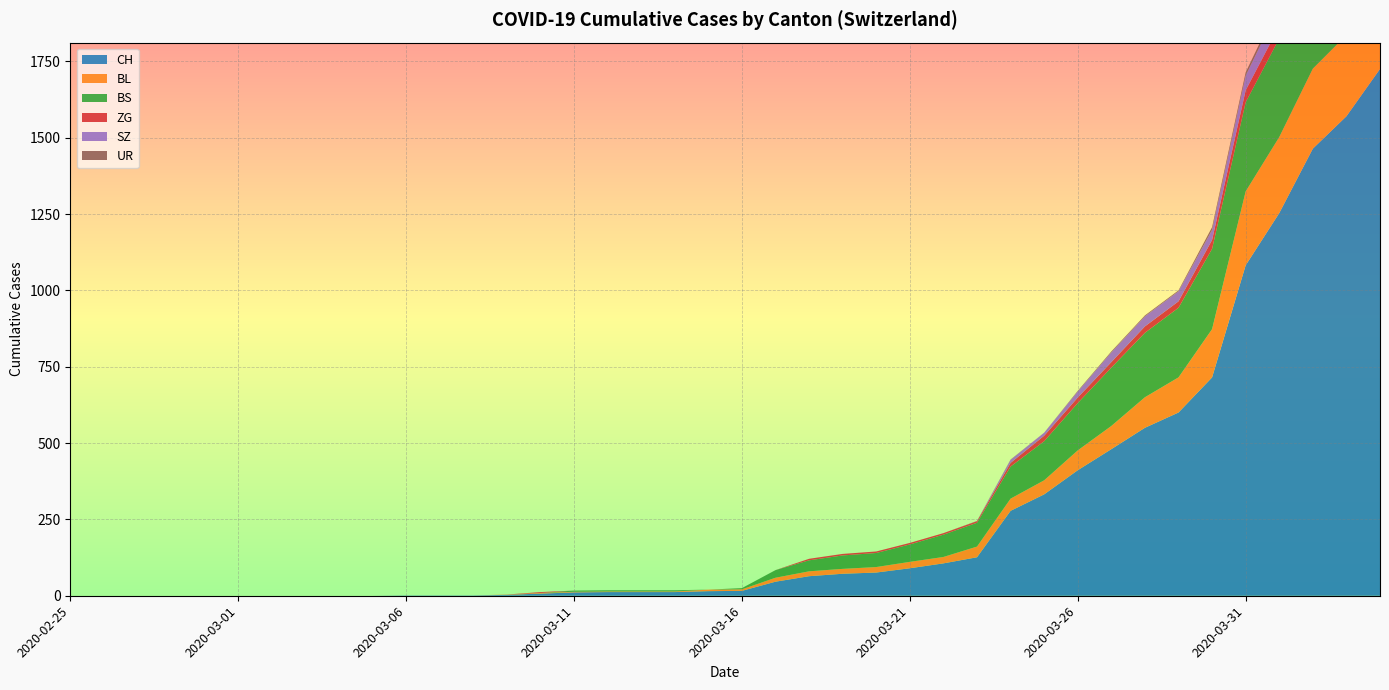

Reading left to right, transcribe all the data shown in this chart.

CH: 0	0	0	0	0	0	0	0	0	0	1	1	1	3	7	11	12	12	12	15	16	46	64	72	76	90	106	126	278	332	411	480	550	600	715	1082	1253	1464	1570	1725
BL: 0	0	0	0	0	0	0	0	0	0	0	0	0	1	2	2	2	2	2	5	5	13	16	16	18	21	21	35	40	46	65	76	100	115	158	242	249	262	266	298
BS: 0	0	0	0	0	0	0	0	0	0	0	0	0	0	0	4	4	4	4	0	4	25	36	44	46	57	73	78	105	128	155	191	211	228	263	292	323	350	397	434
ZG: 0	0	0	0	0	0	0	0	0	0	0	0	0	0	3	0	0	0	0	0	0	0	5	5	5	5	5	5	12	18	18	18	21	21	29	39	40	41	44	46
SZ: 0	0	0	0	0	0	0	0	0	0	0	0	0	0	0	0	0	0	0	0	0	0	0	0	0	0	0	0	10	10	20	32	33	33	33	48	65	65	75	92
UR: 0	0	0	0	0	0	0	0	0	0	0	0	0	0	0	0	0	0	0	0	0	0	0	0	0	0	0	1	1	0	2	3	3	3	9	11	13	13	26	26